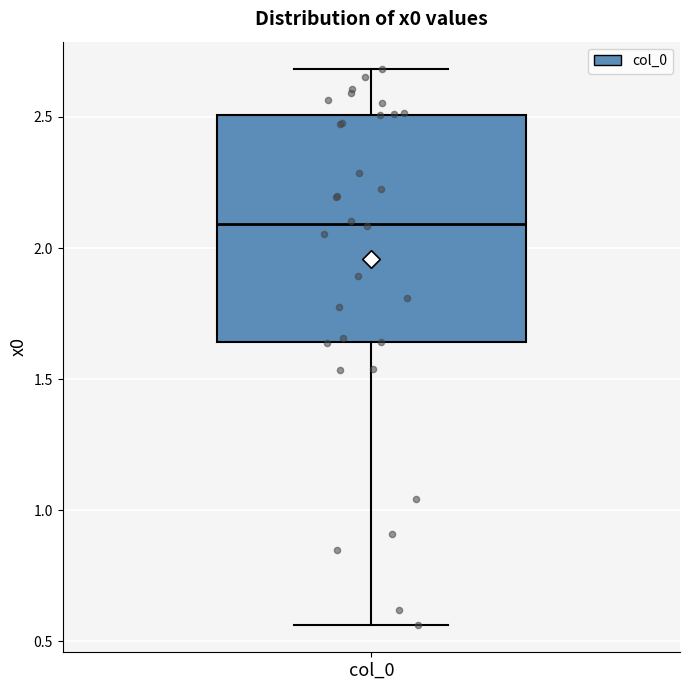

Read this box plot against the y-axis: the position of the median line, the range covered by the box, and the ends of both whiskers. The values are not printed on the chart, so give them approximately, as read against the axis.

median 2.10, box 1.65 to 2.50, whiskers 0.55 to 2.70